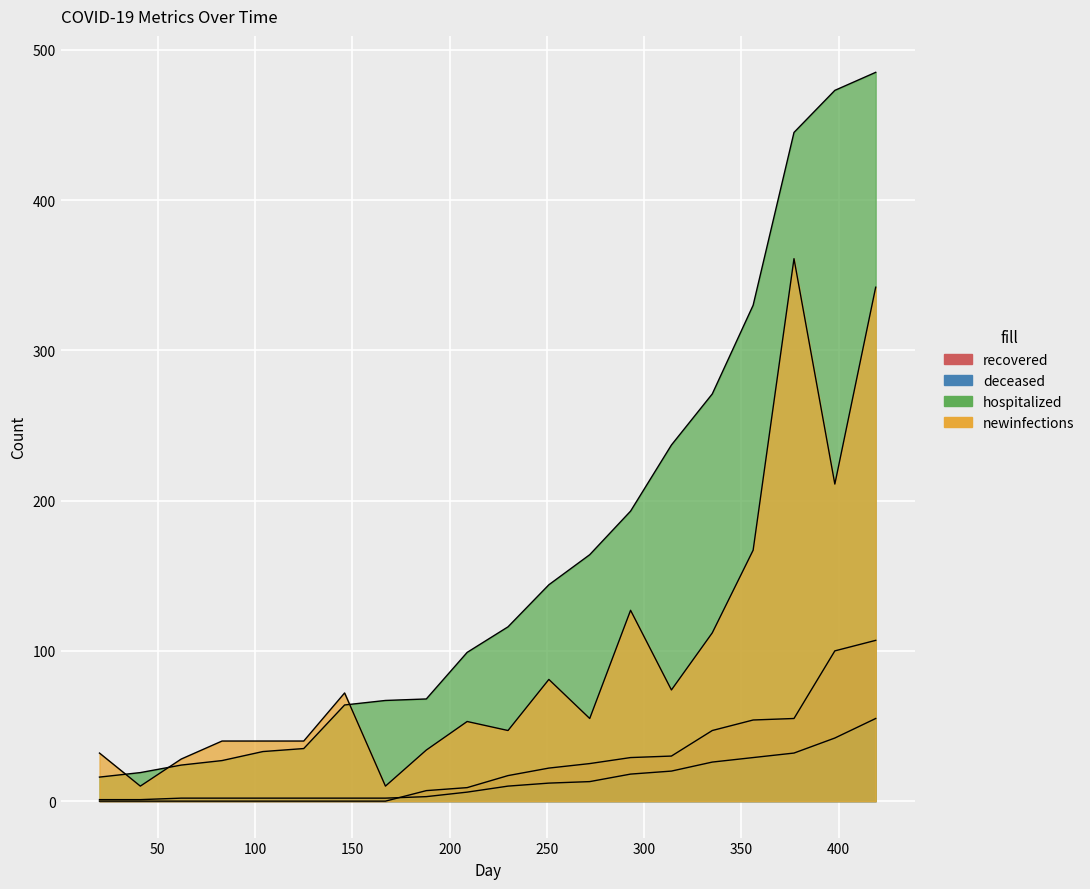

True or false: newinfections has a value of 20 at 209.

False